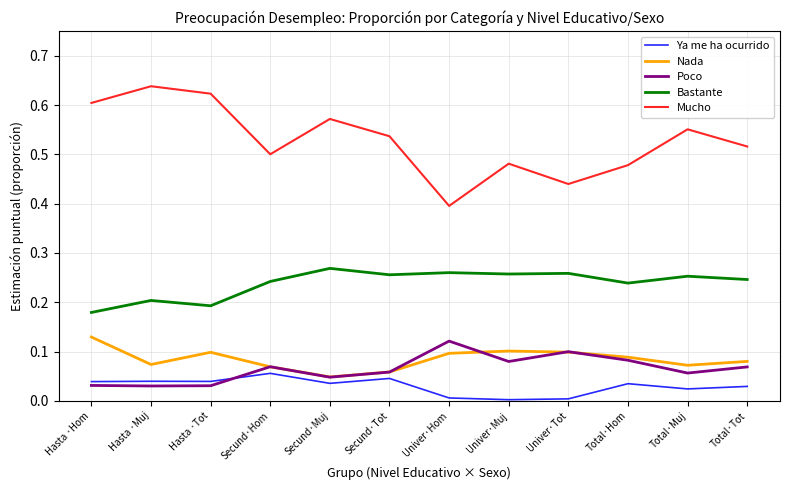

What is the total value across all series at Total·Muj?

1.0